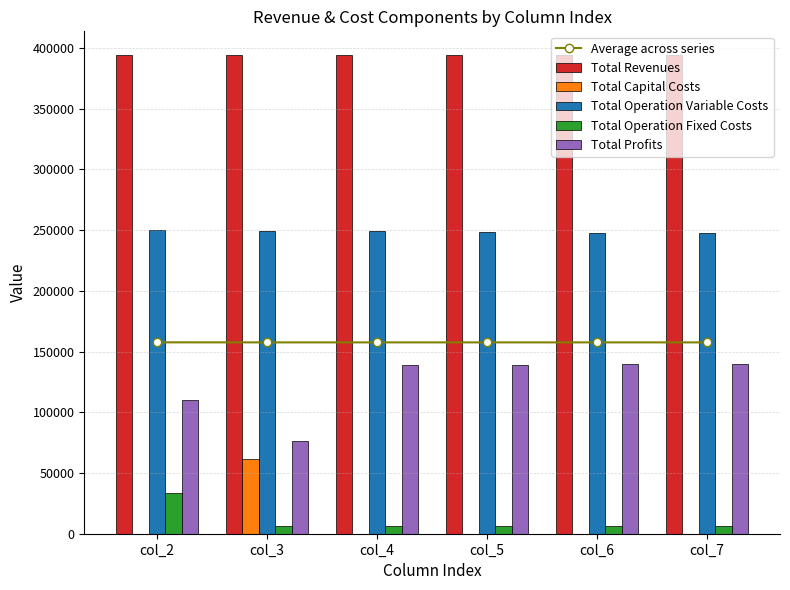

What is the sum of the Average across series values at col_7 and col_3?

315152.8